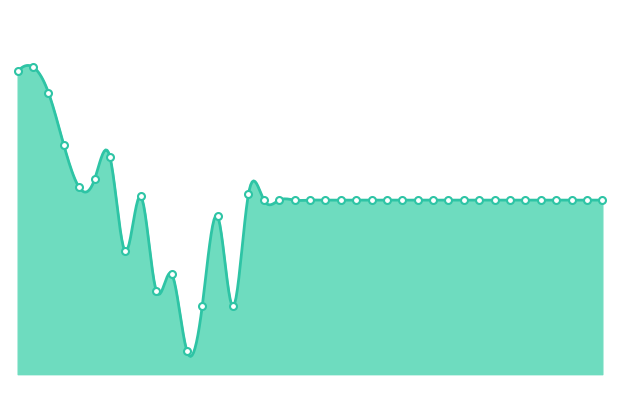

List the labels in order of value, smallest first.

11, 14, 12, 9, 10, 7, 13, 16, 17, 18, 19, 20, 21, 22, 23, 24, 25, 26, 27, 28, 29, 30, 31, 32, 33, 34, 35, 36, 37, 38, 8, 15, 4, 5, 6, 3, 2, 0, 1